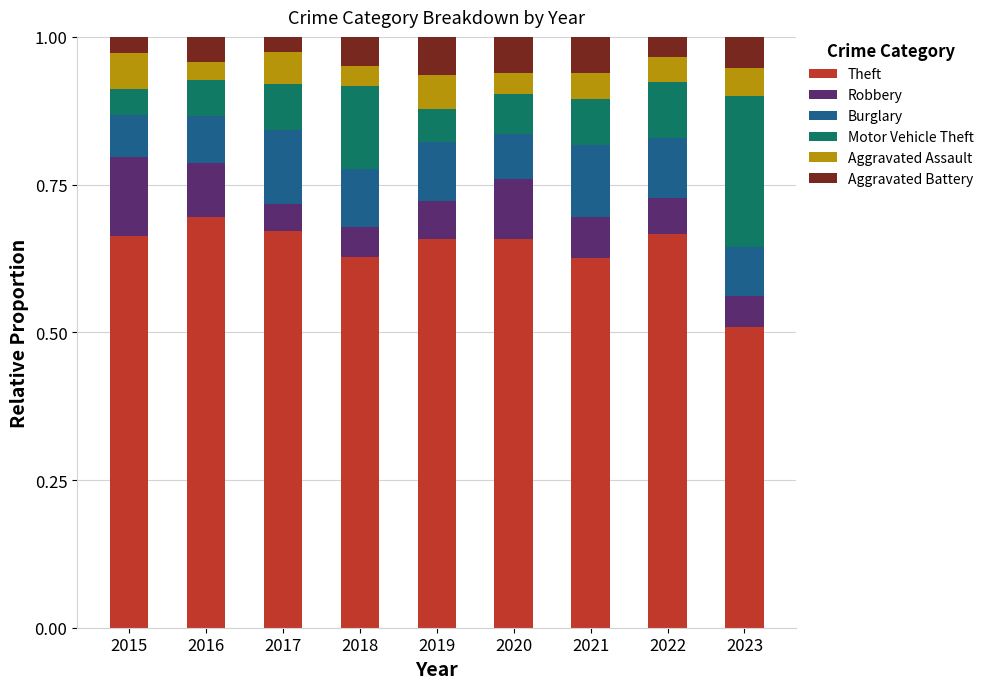

What is the minimum value for Theft?

0.5